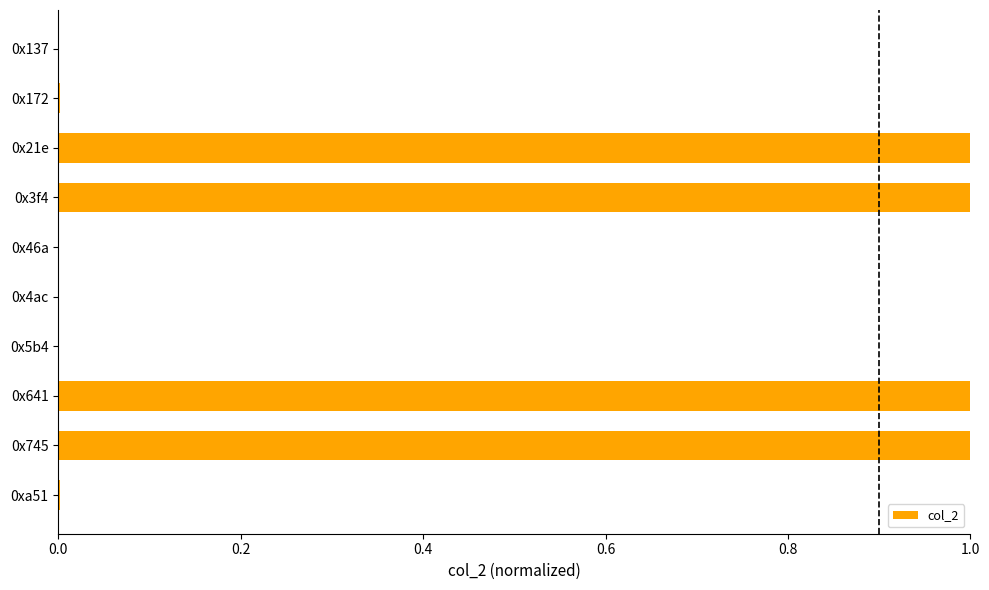

True or false: the data shows 0.0 at 0xa51.

True